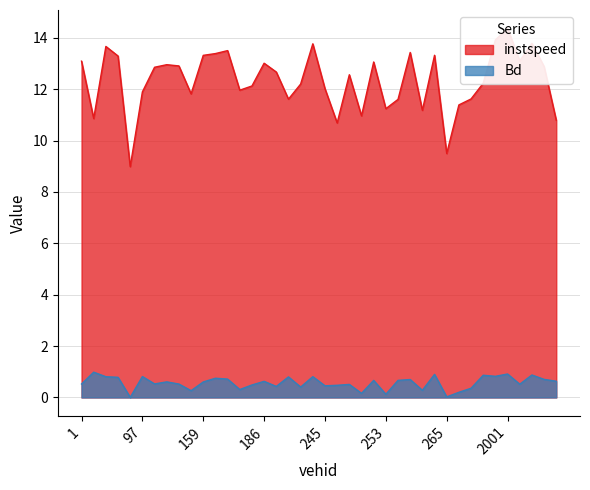

What is the label of the 30th point from the left?

263.0